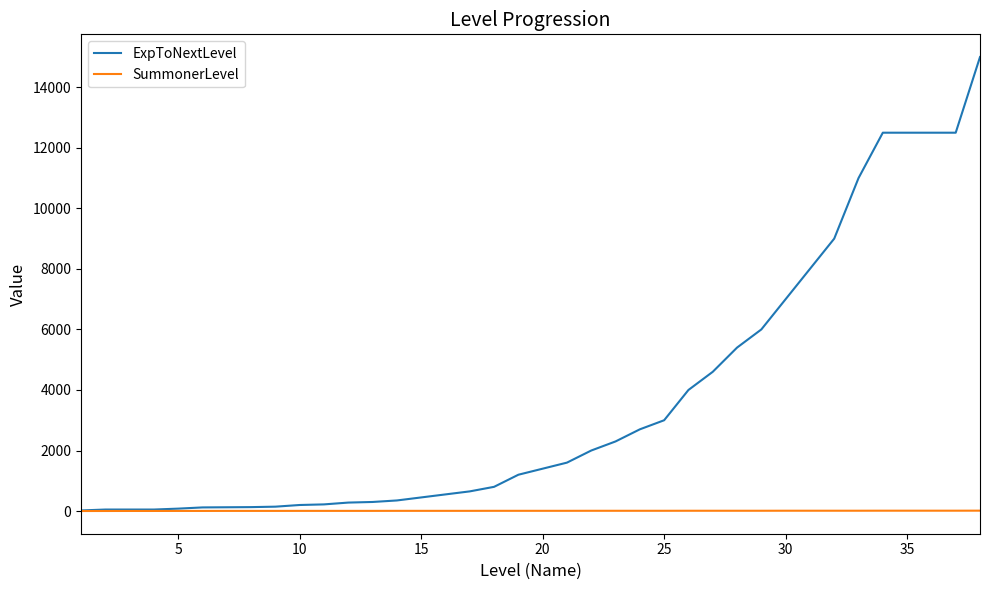

How many lines are shown in the chart?

2